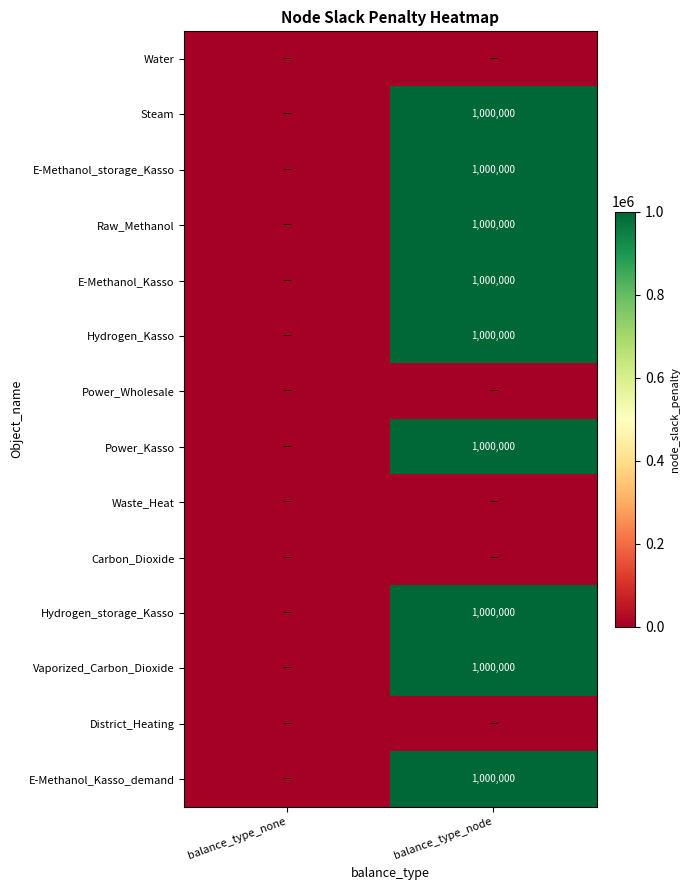

At which category is the sum across all series the highest?

balance_type_node